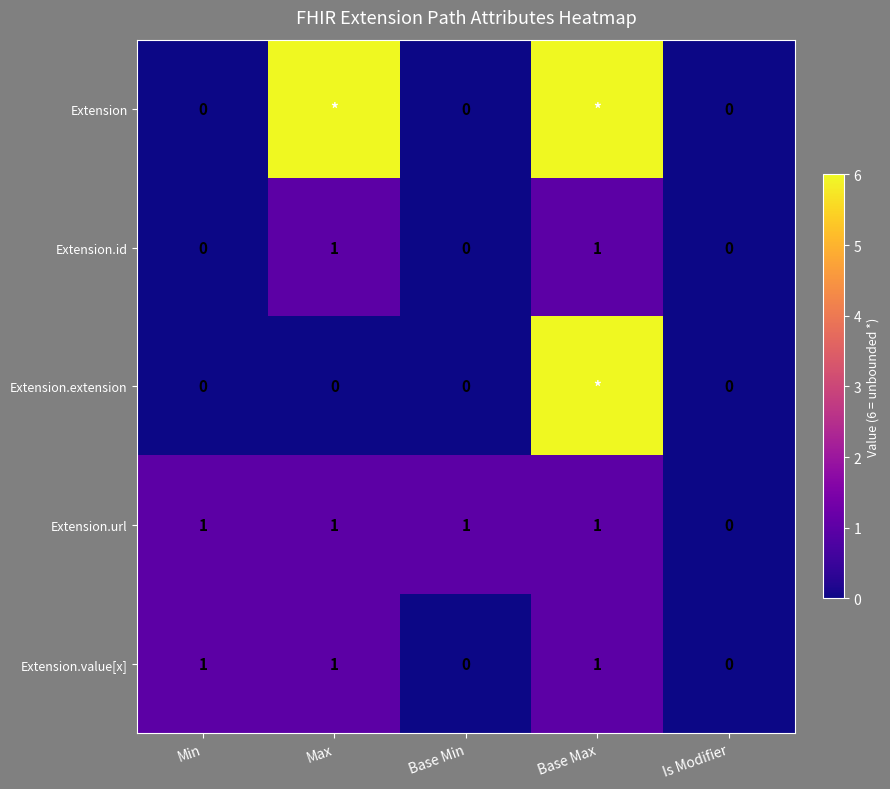

Which series changed the most between Base Min and Is Modifier?

Extension.url